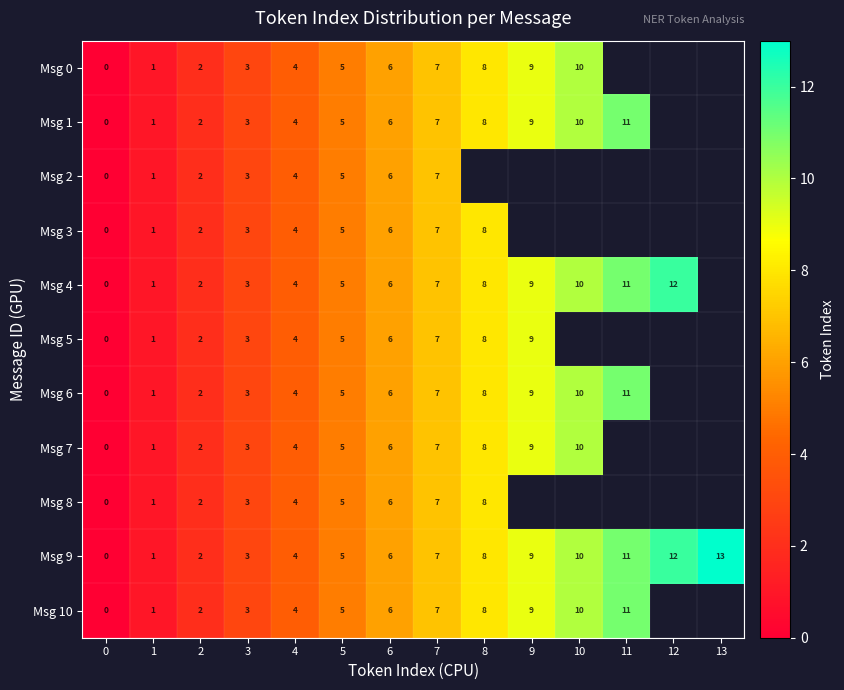

How many categories are shown in the chart?

14